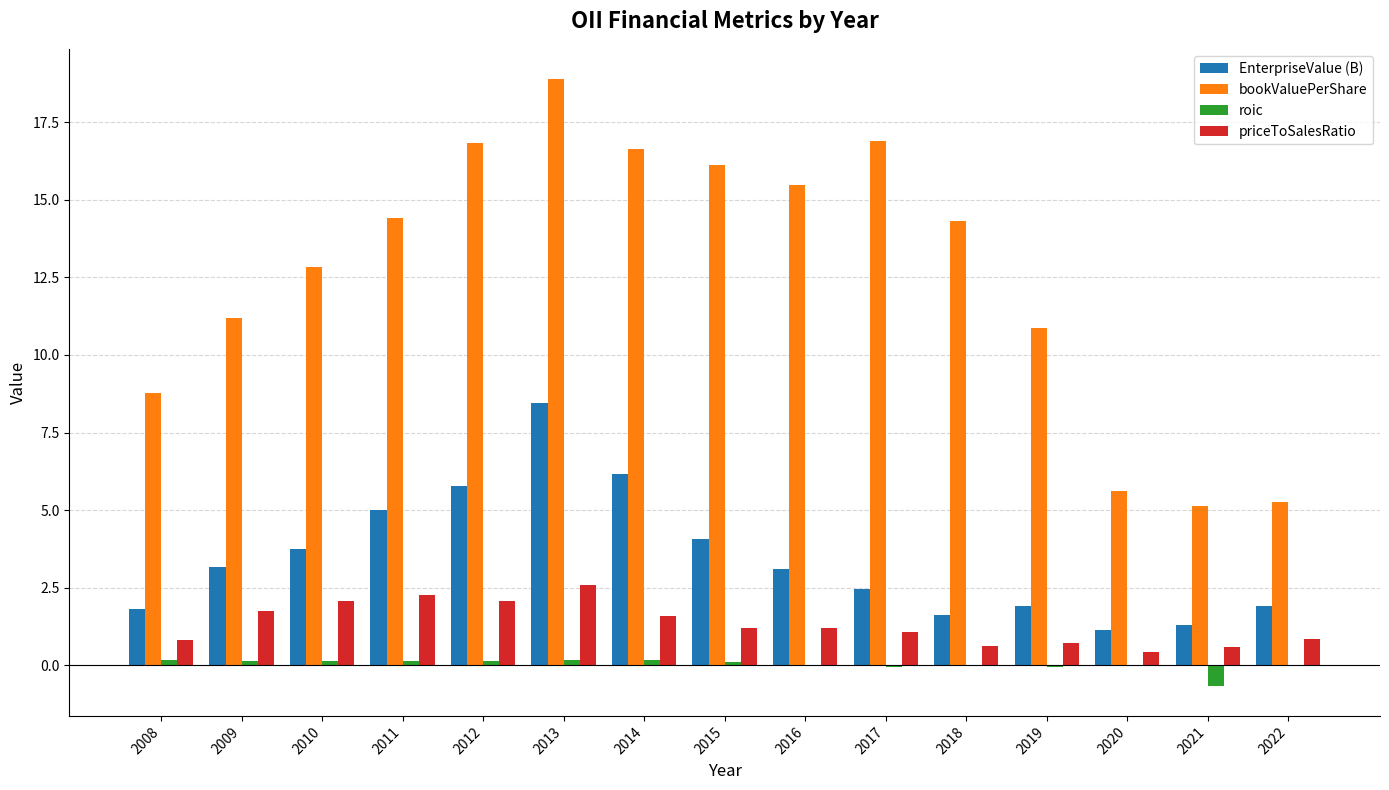

What is the average value of the priceToSalesRatio series?

1.3